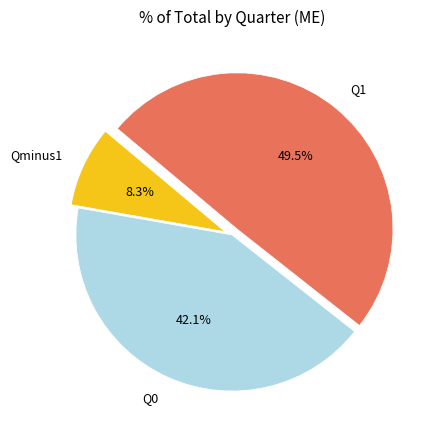

Does any single category account for the majority?

No